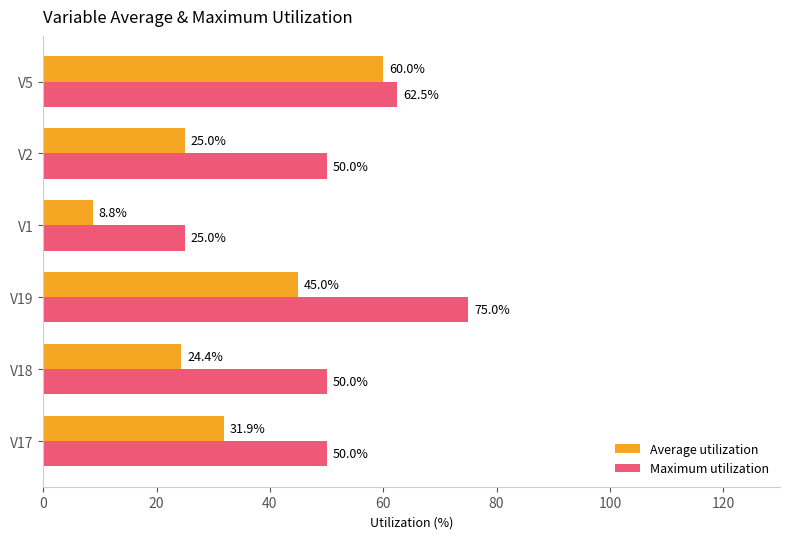

List the labels in order of Average utilization value, smallest first.

V1, V18, V2, V17, V19, V5